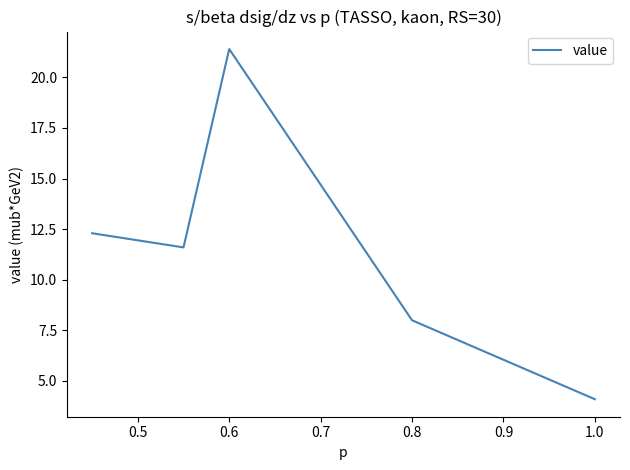

What is the minimum value shown in the chart?

4.1